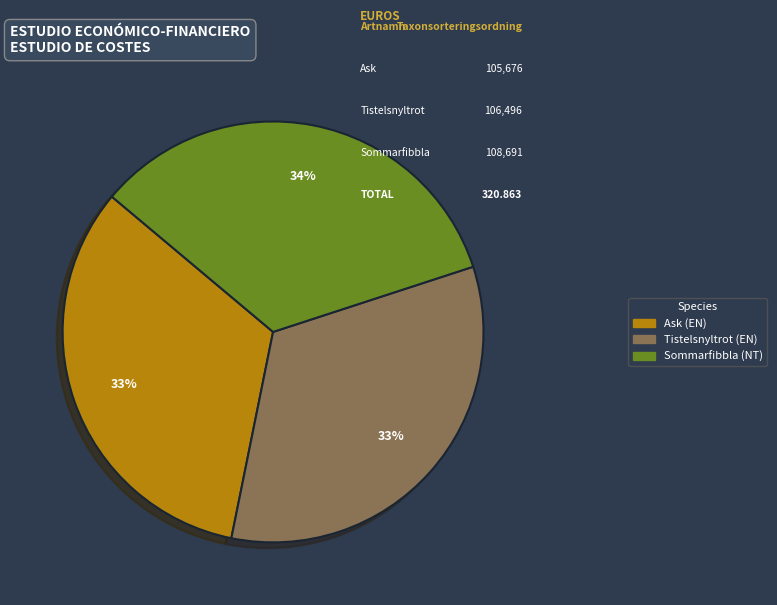

To the nearest percent, what is the combined percentage of Tistelsnyltrot (EN) and Ask (EN)?

66%